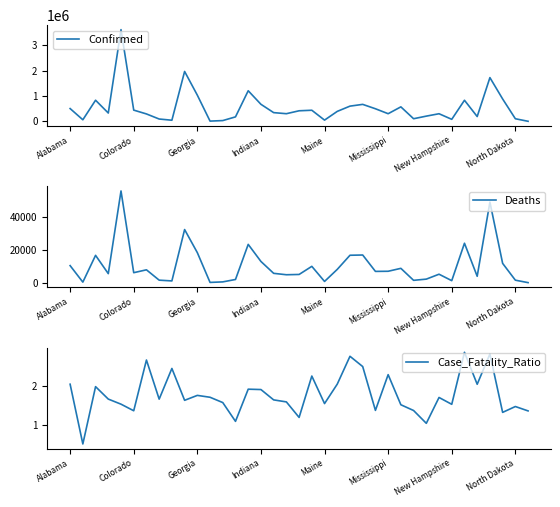

What is the lowest value of the Case_Fatality_Ratio series?

0.5